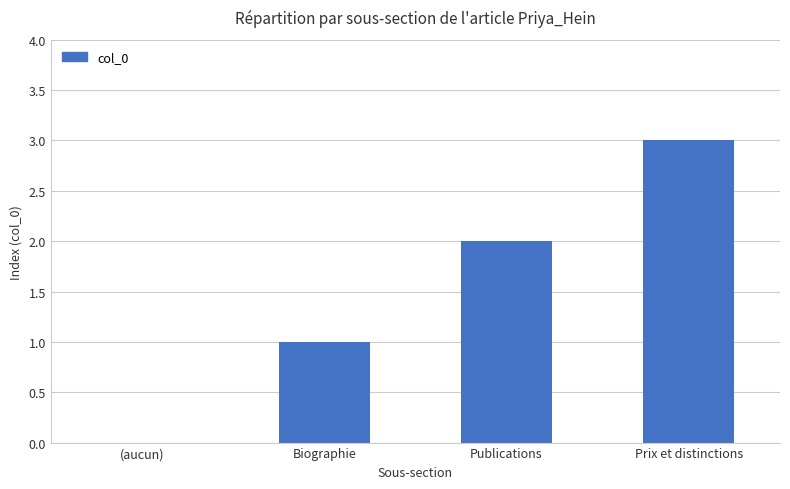

Are the bars horizontal?

No